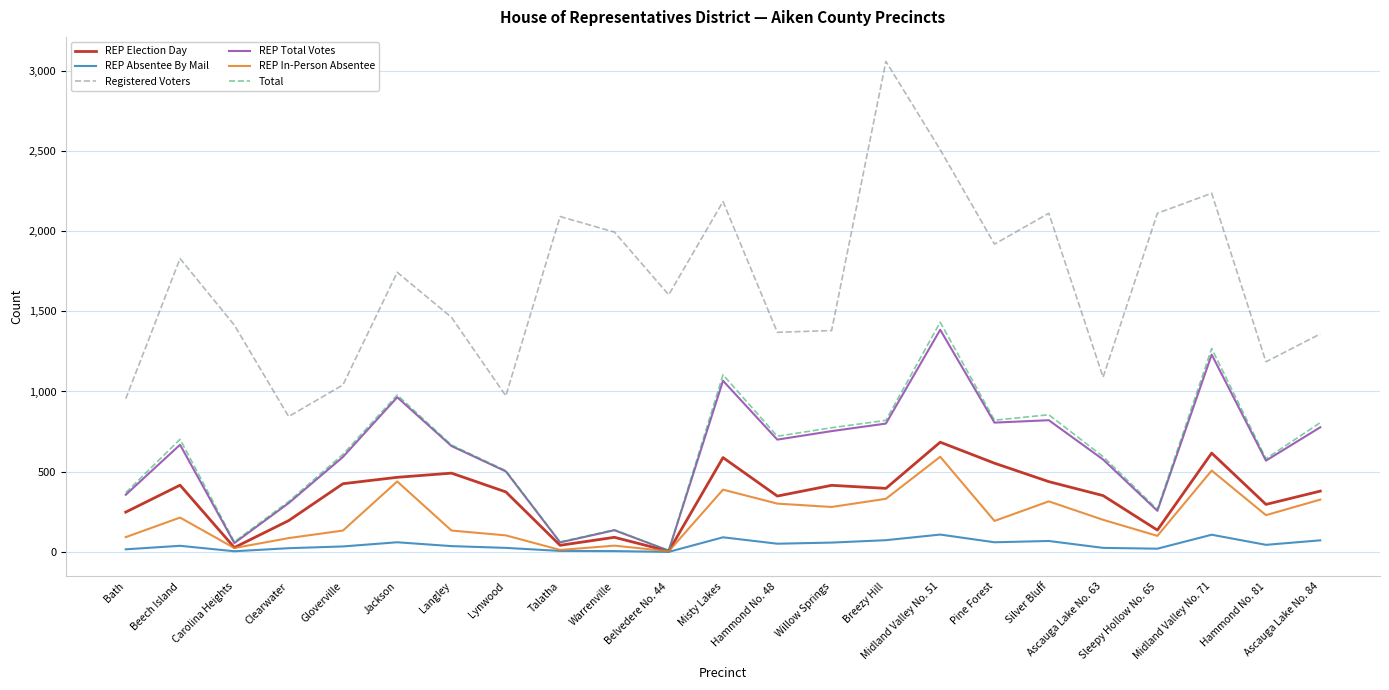

True or false: Total has more than 2 interior local peaks.

True